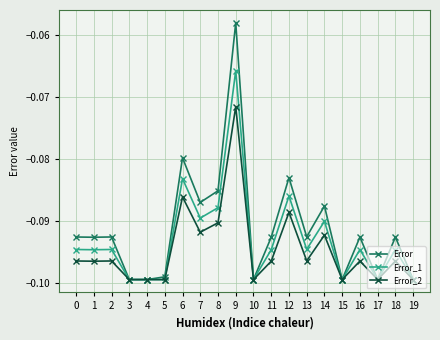

At which label is Error closest to 0?

9